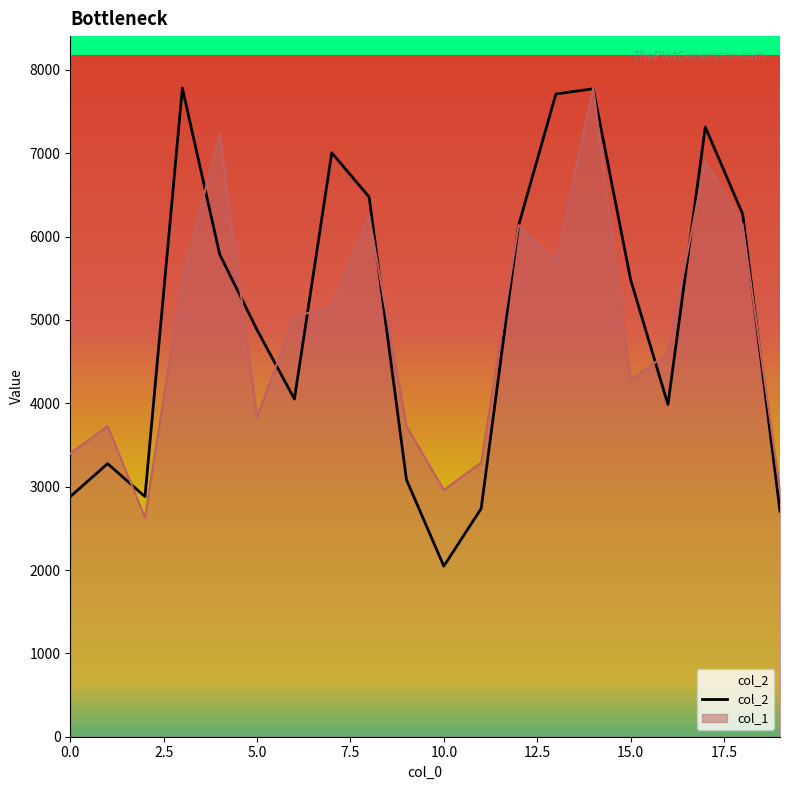

Where does the col_2 series first go above 5485?

3